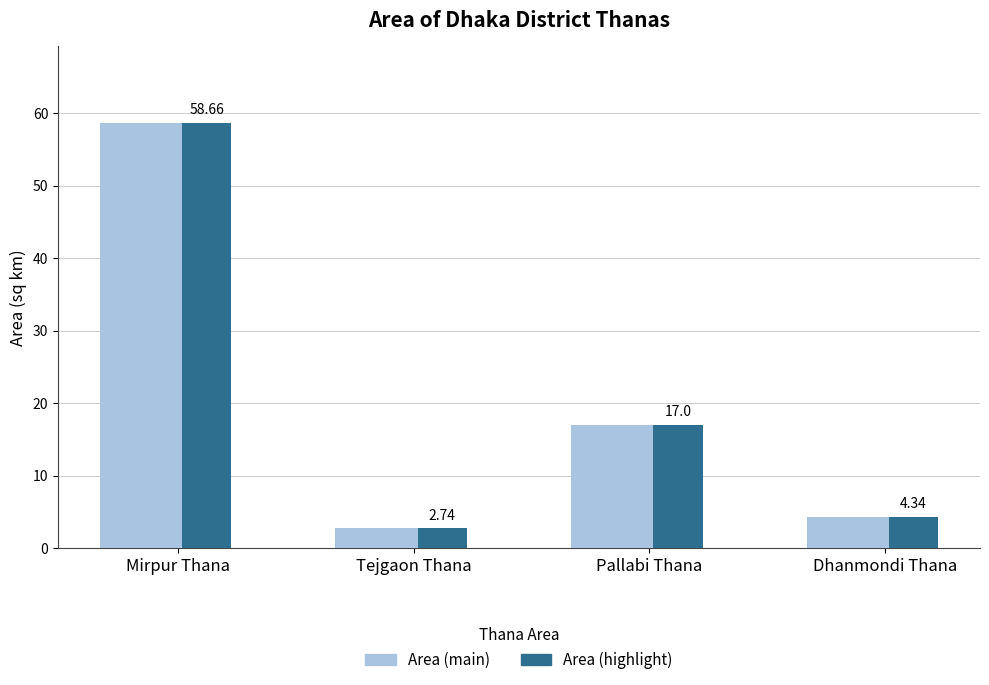

What is the total value across all series at Mirpur Thana?

117.3